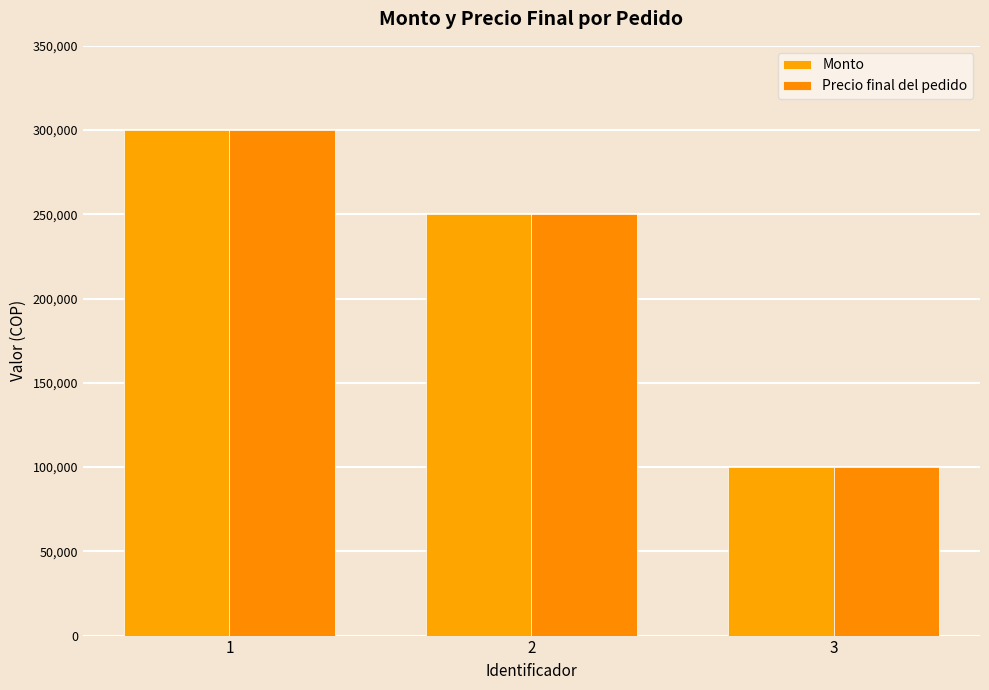

List the labels in order of Precio final del pedido value, smallest first.

3, 2, 1